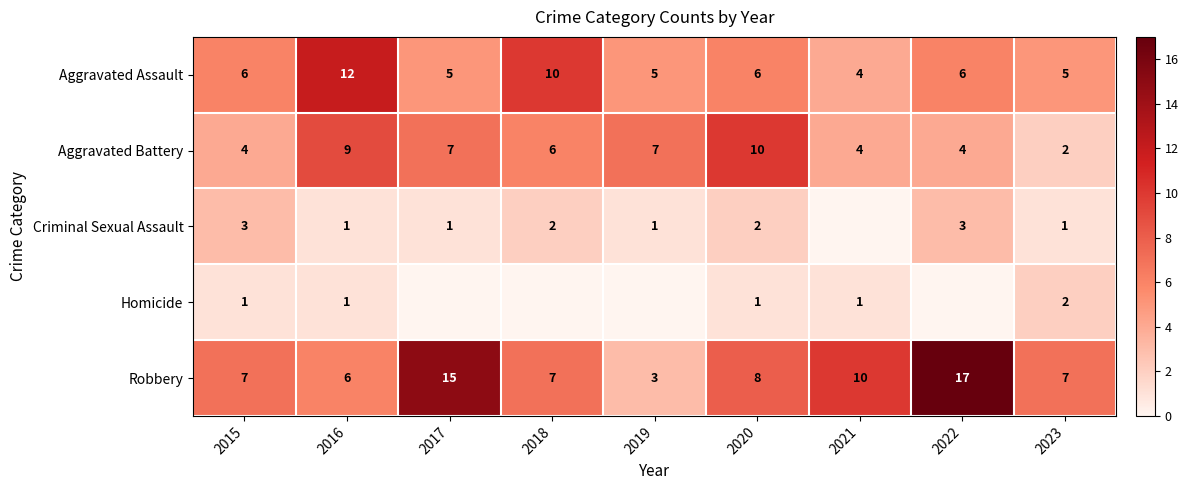

Where does the Aggravated Battery series first go above 6?

2016